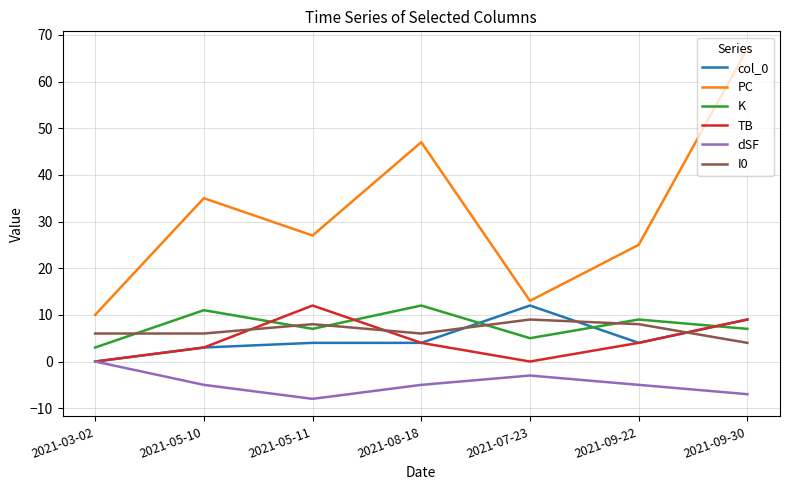

Which series has the widest spread of values?

PC